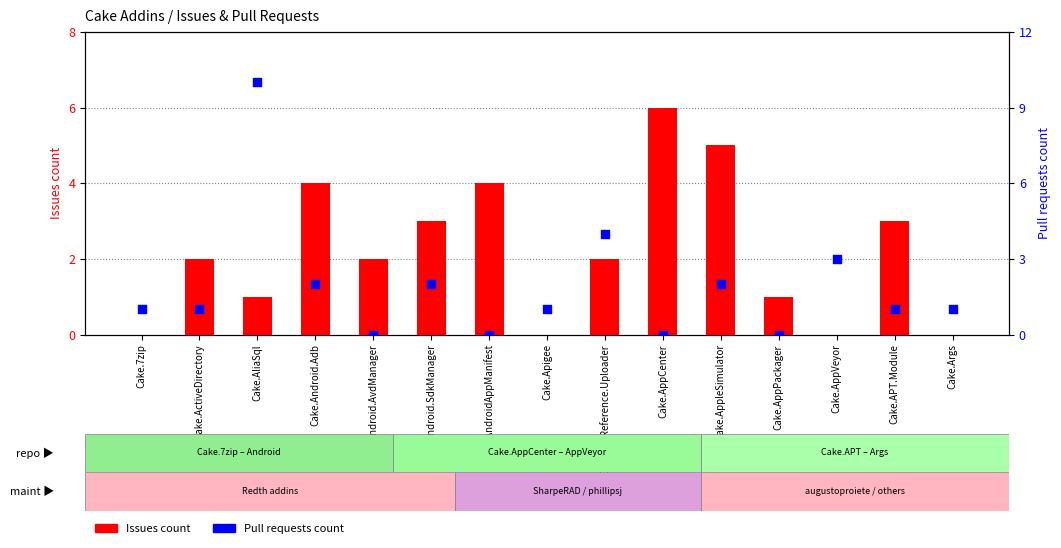

Which series has the largest Y range (max minus min)?

Pull requests count